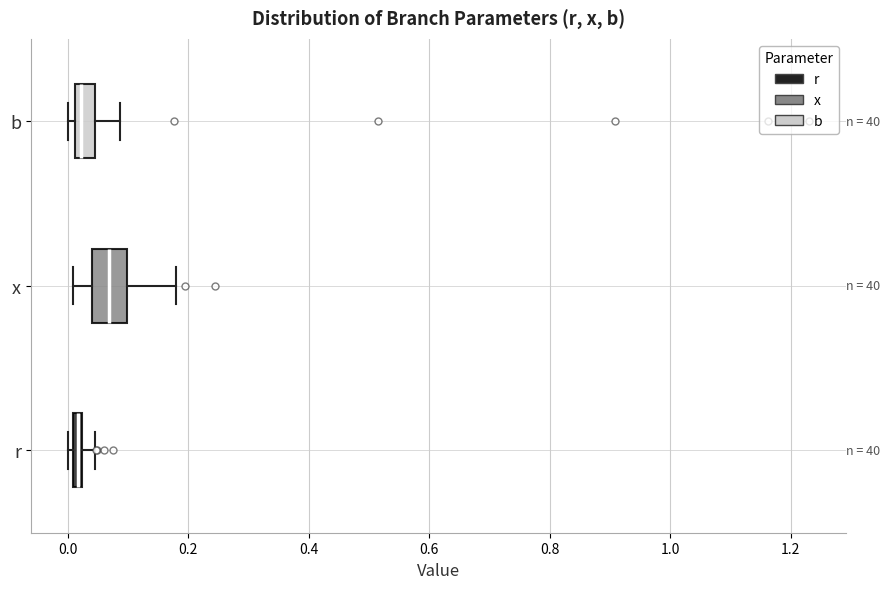

Which box has the furthest to the right median line?

x